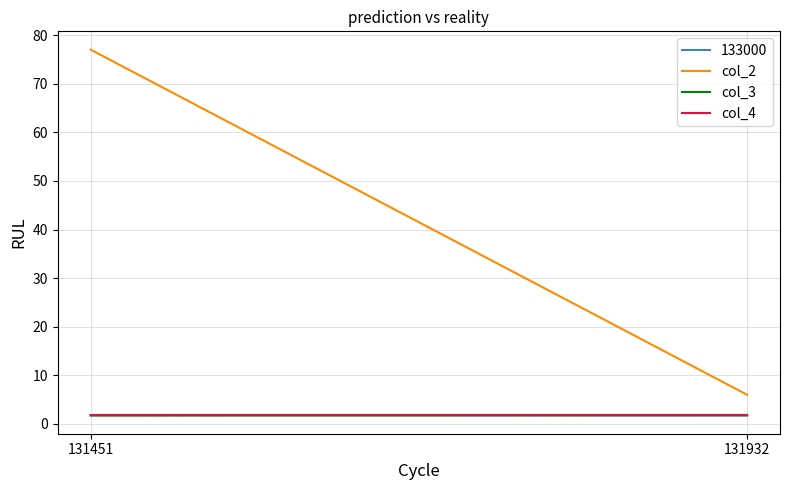

Is this an area chart (filled region under the line)?

No